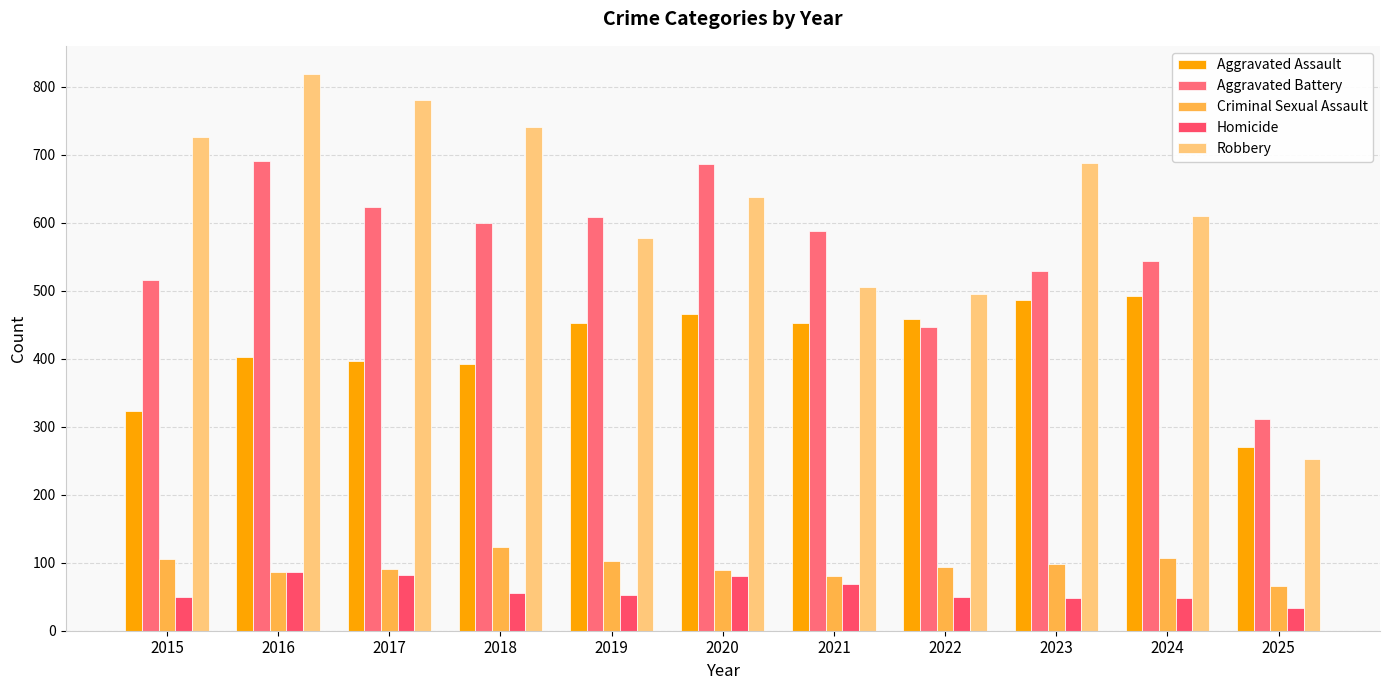

At which category is the sum across all series the highest?

2016